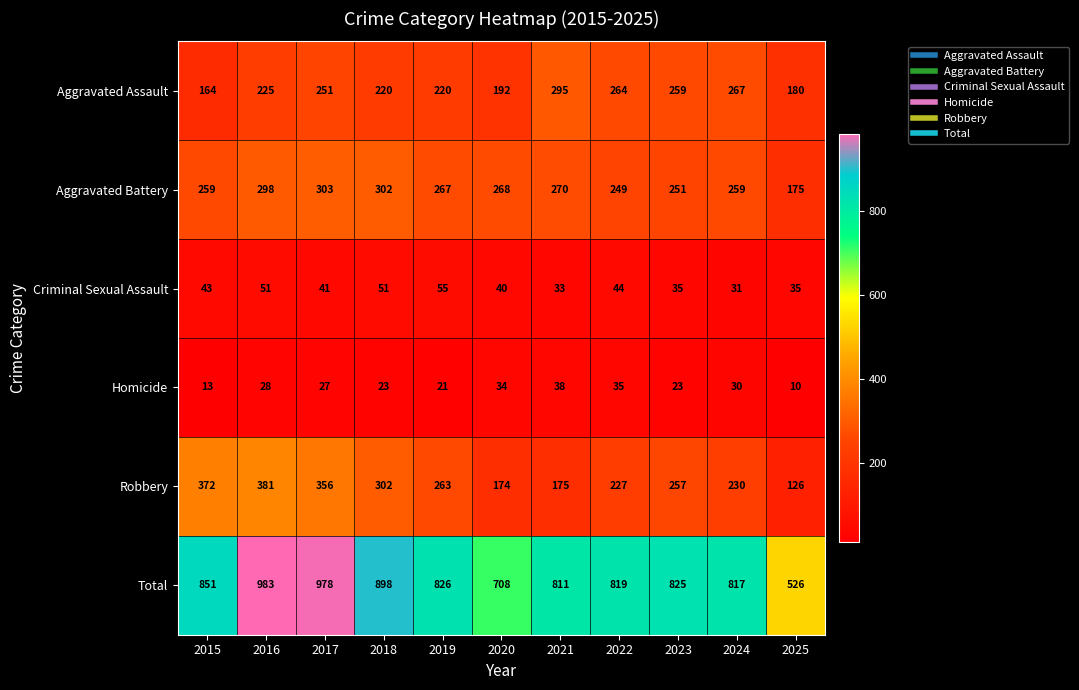

Which category has the lowest value across all series?

2025